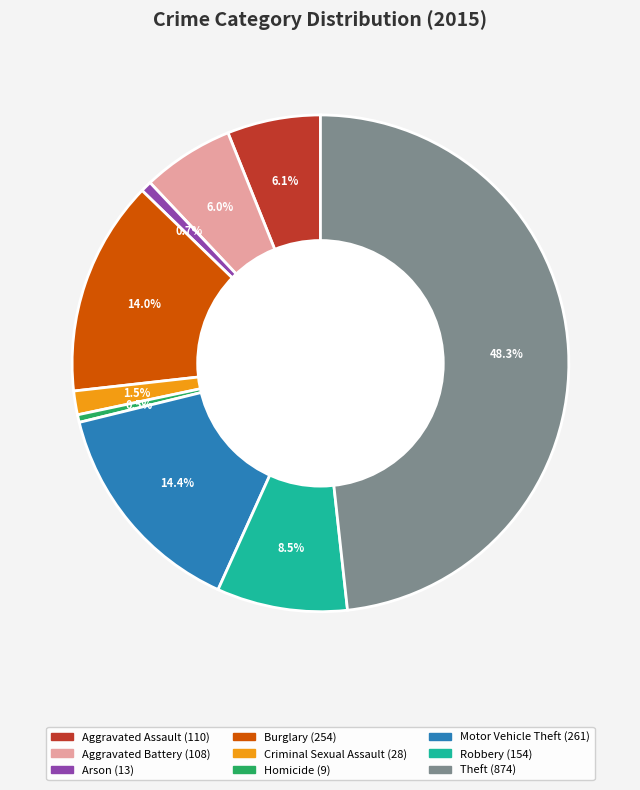

How many slices are in this pie chart?

9